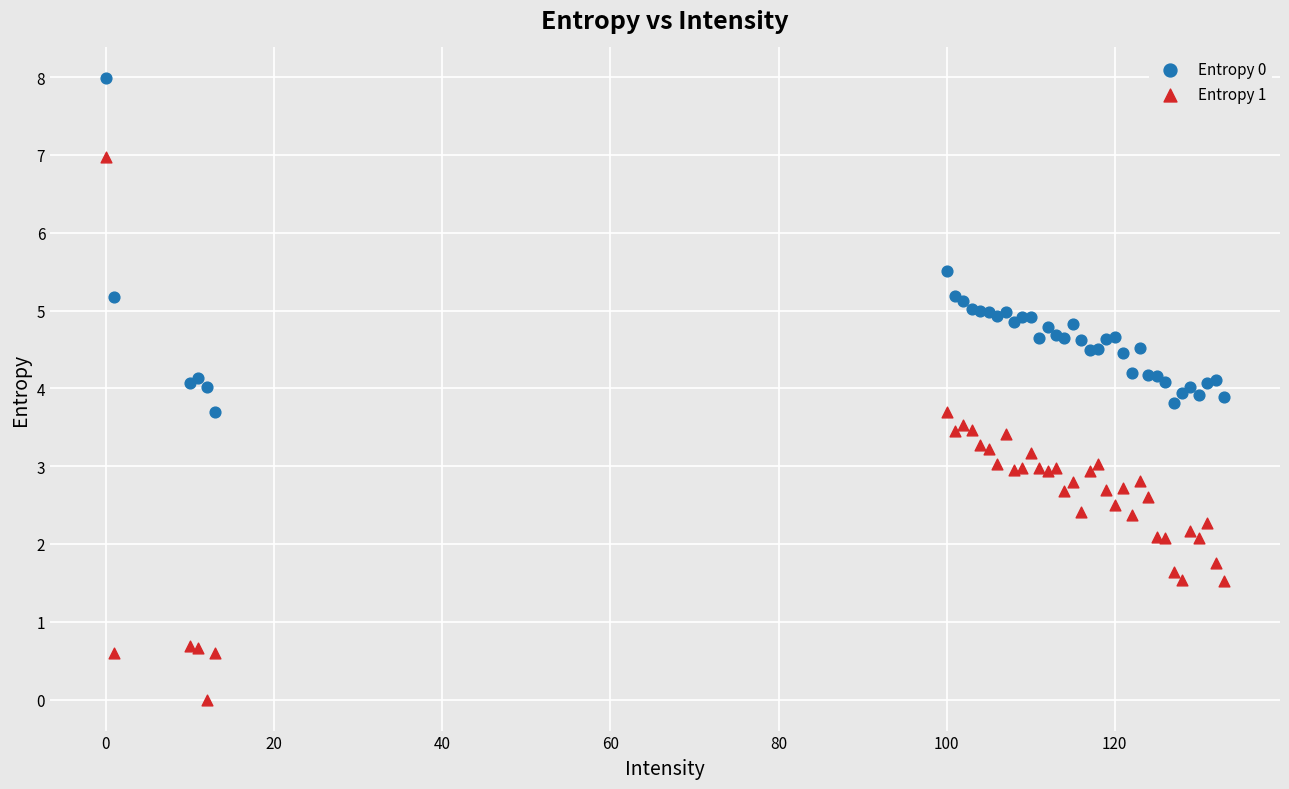

Which series has the widest spread of Y values?

Entropy 1